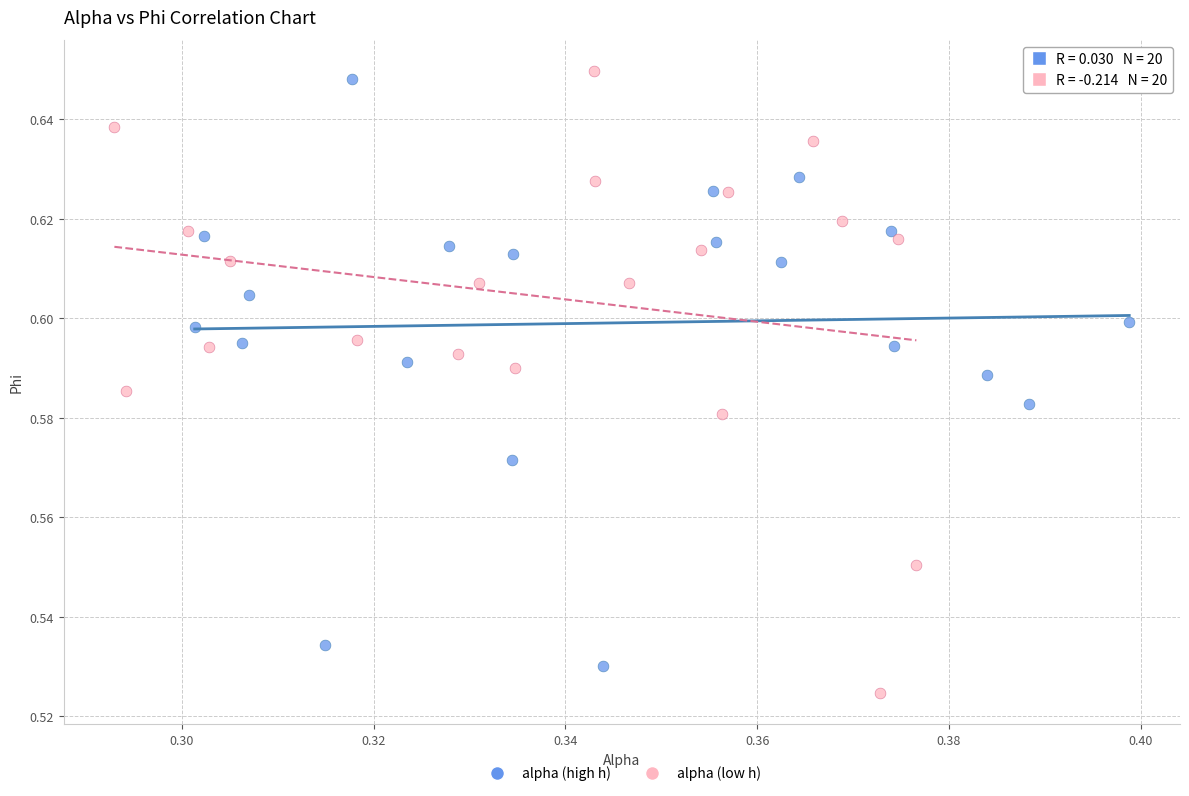

What are all the series names shown in the legend?

alpha (high h), alpha (low h)